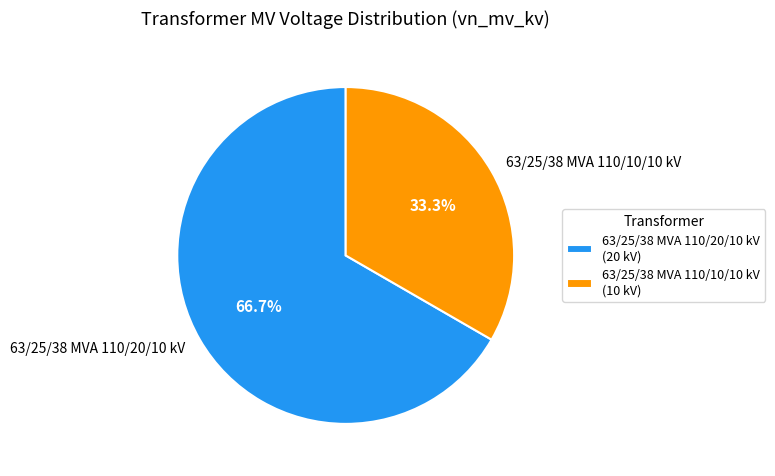

Is the sum of 63/25/38 MVA 110/20/10 kV and 63/25/38 MVA 110/10/10 kV greater than half?

Yes